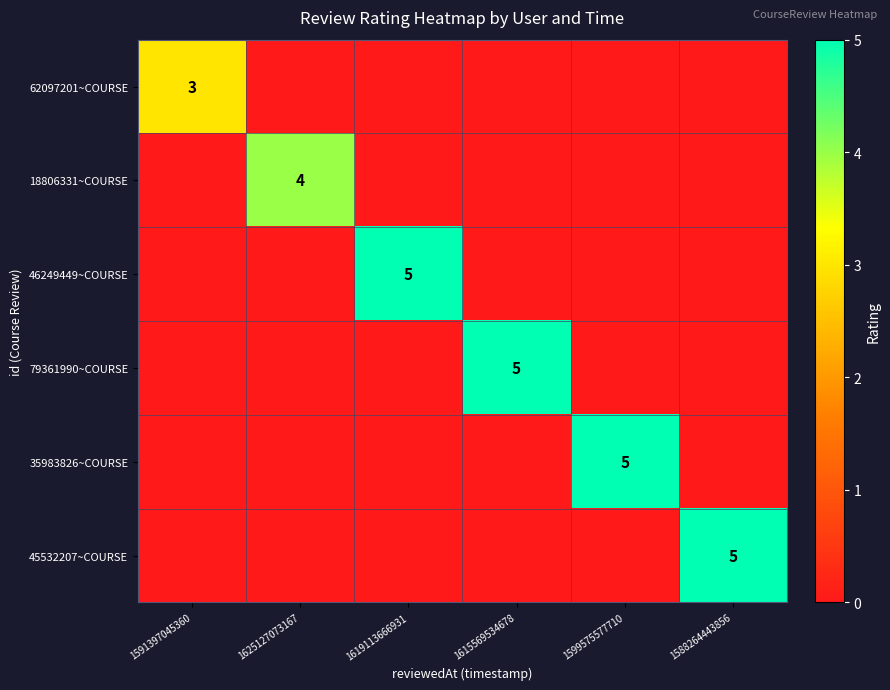

Is it true that 45532207~COURSE equals 5 at 1588264443856?

True